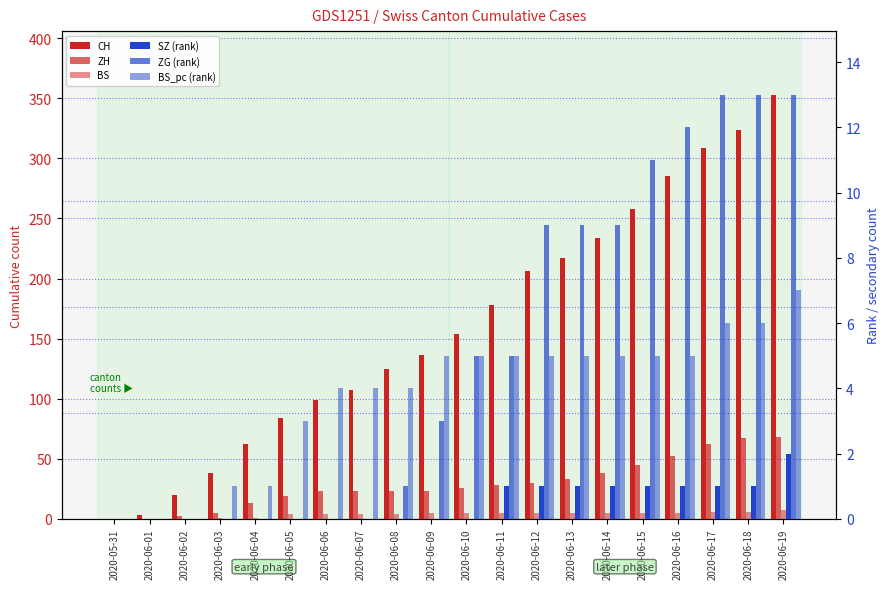

What is the label of the 4th bar from the left?

2020-06-03